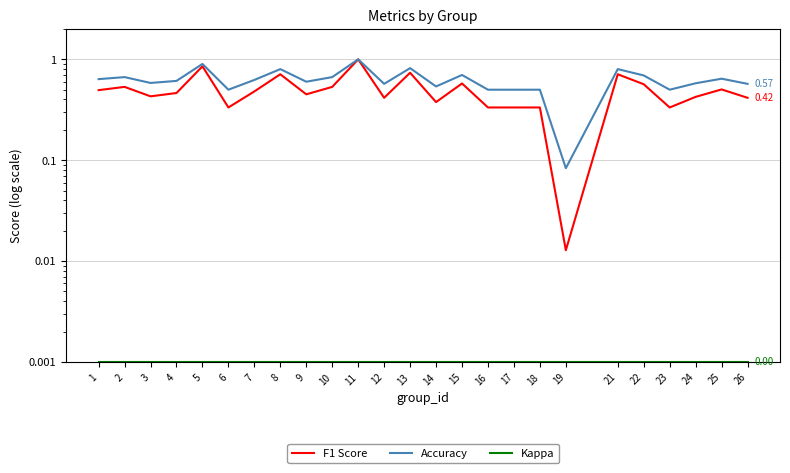

Is it true that F1 Score equals 0.5 at 7?

True